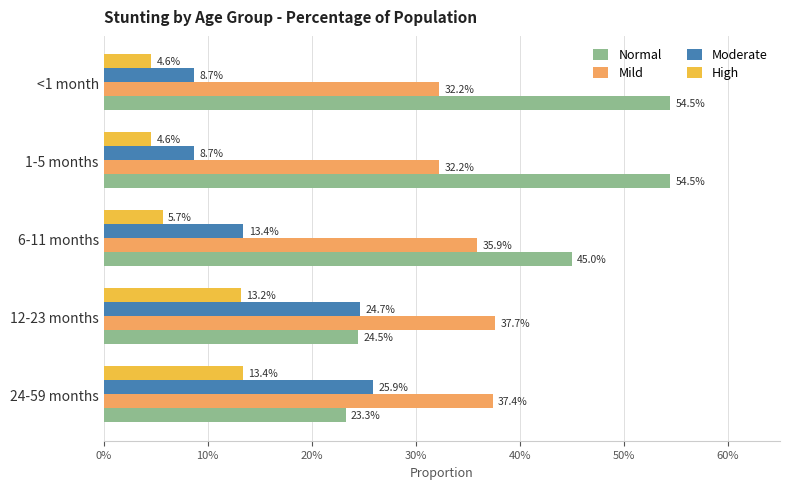

What are all the series names shown in the legend?

Normal, Mild, Moderate, High